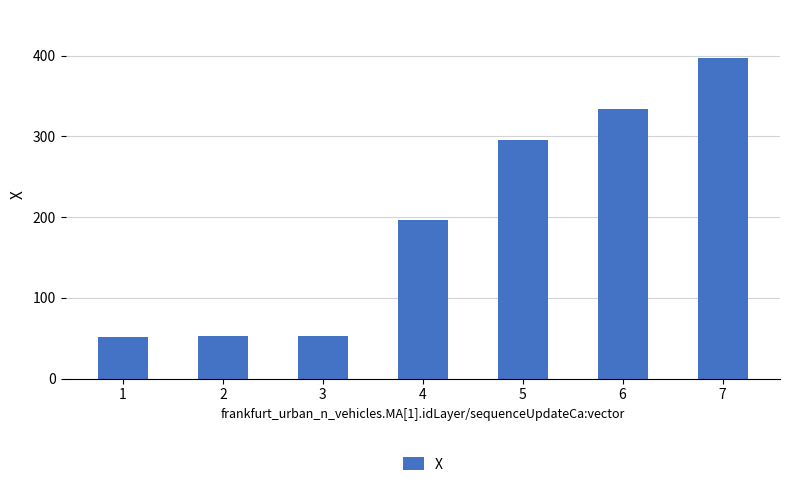

Which label corresponds to the largest value in the chart?

7